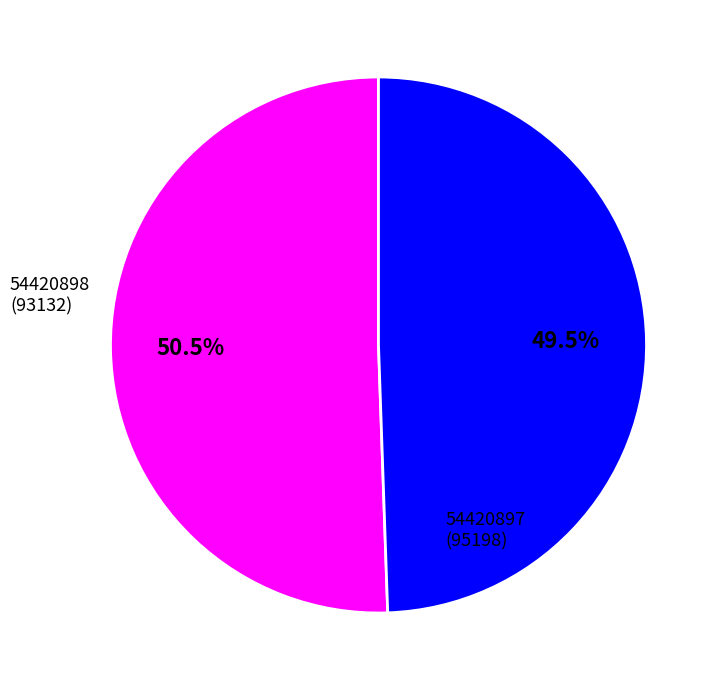

Which has a higher value, 54420898 or 54420897?

54420897